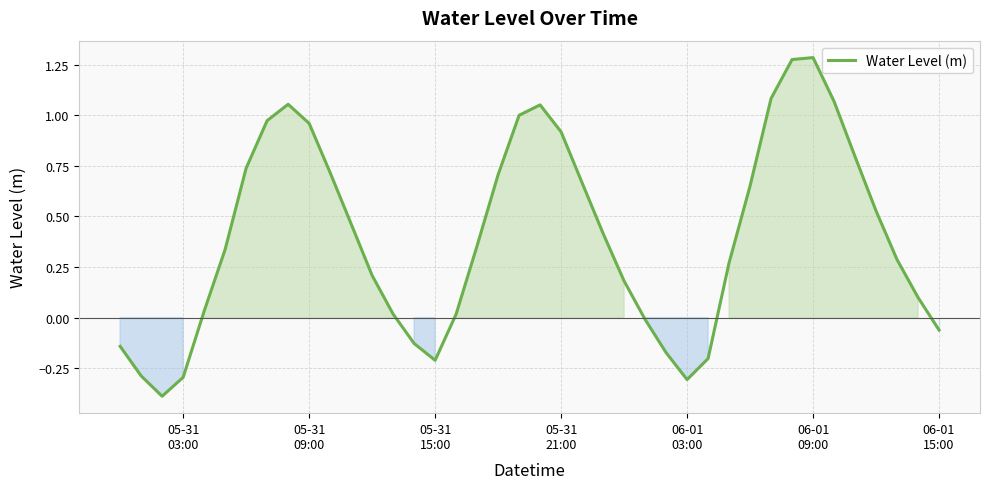

What is the difference between the maximum and minimum values?

1.7